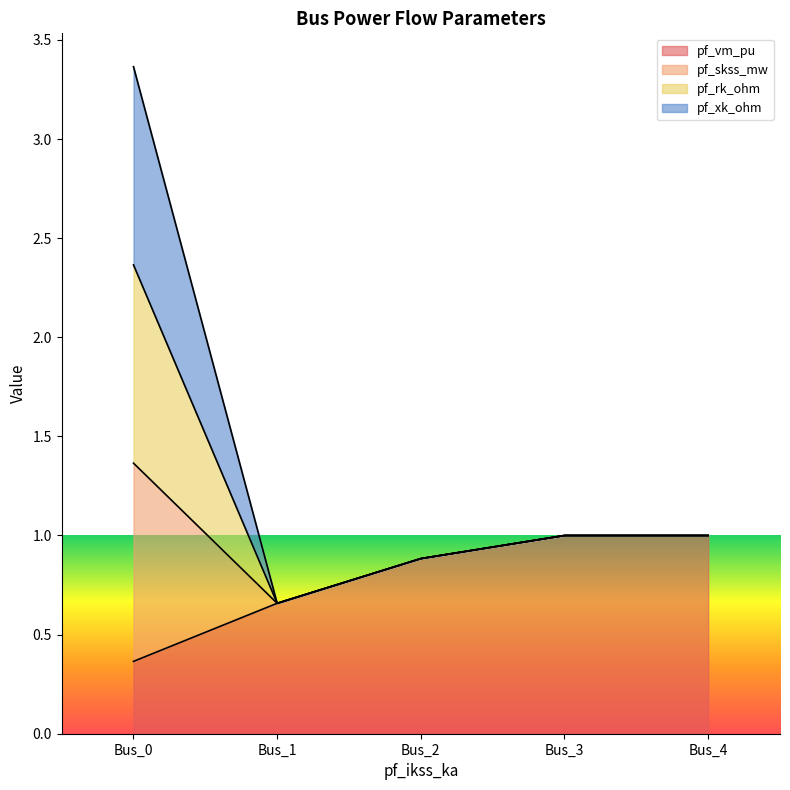

How many lines are shown in the chart?

4